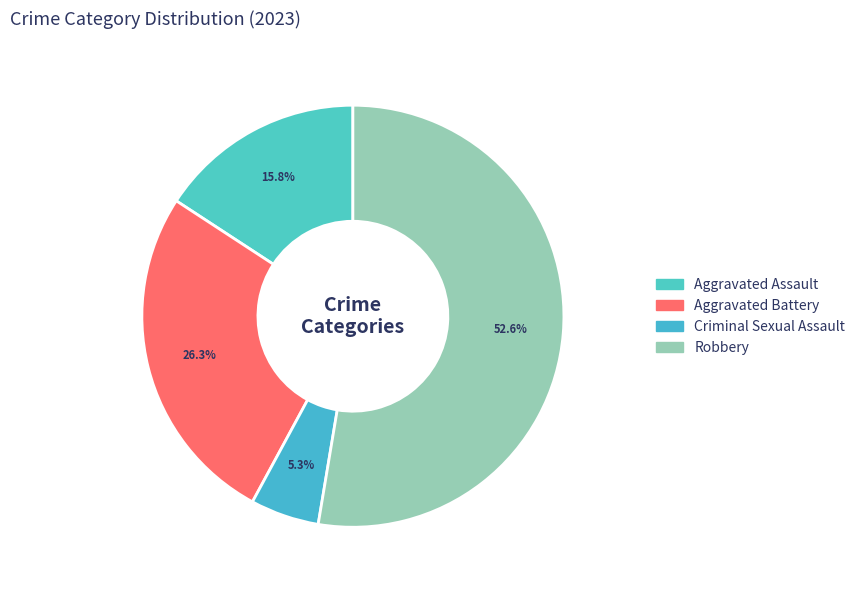

The Robbery slice represents 45% of the pie. True or false?

False